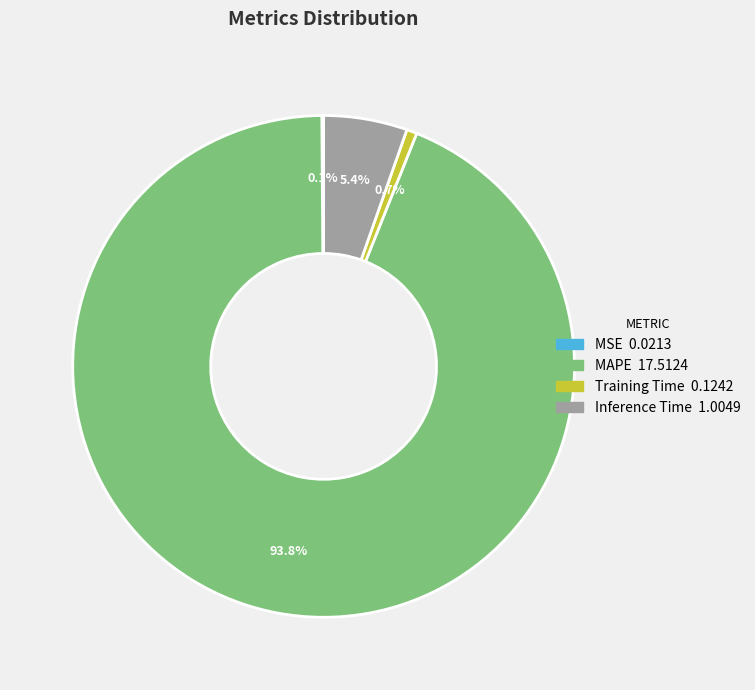

Does Training Time represent more than half of the total?

No